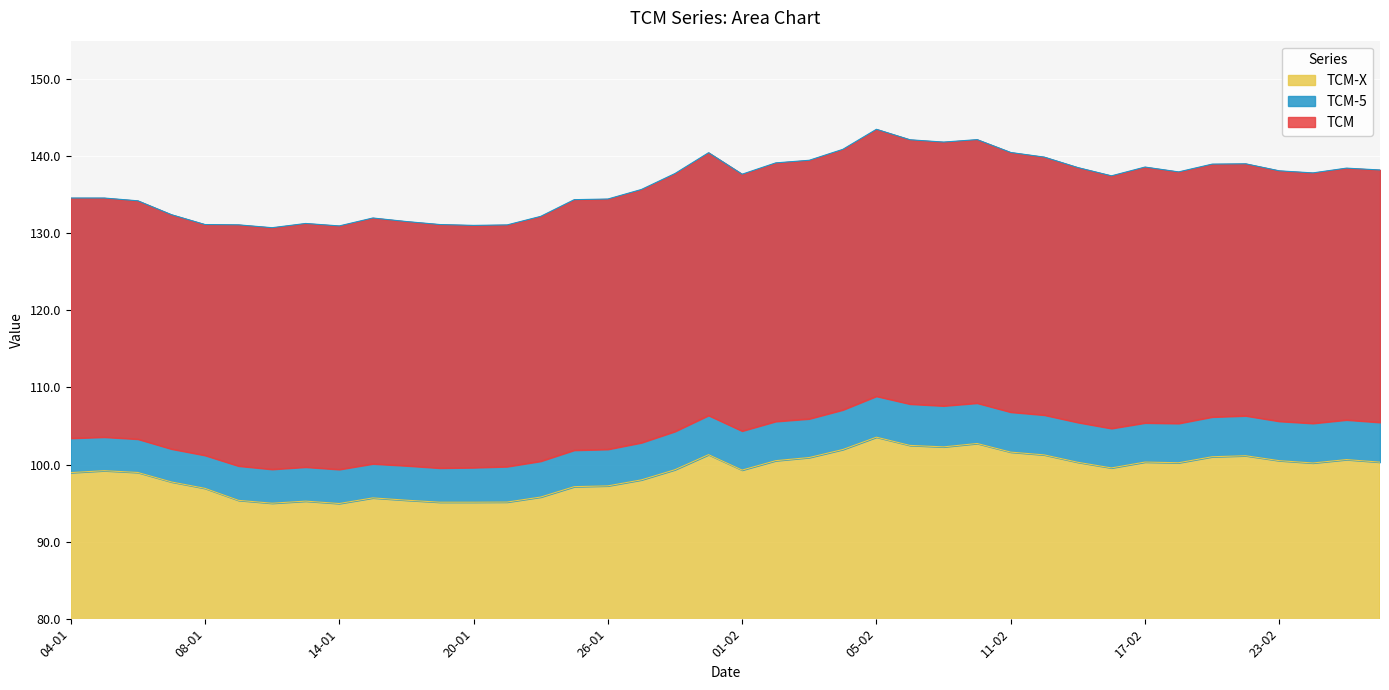

The value of TCM at 11-01 is 141.9. True or false?

False